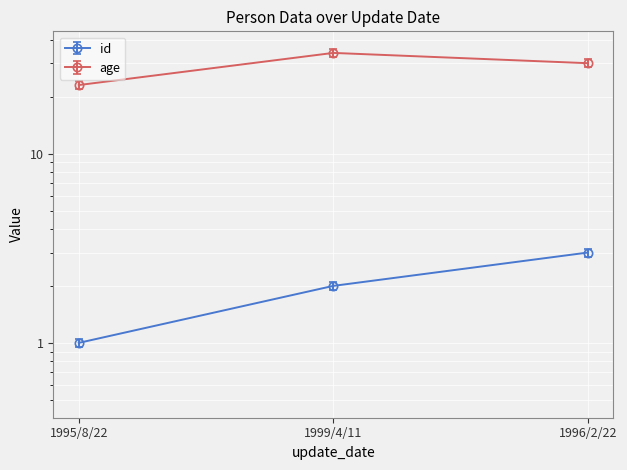

What is the minimum value for age?

23